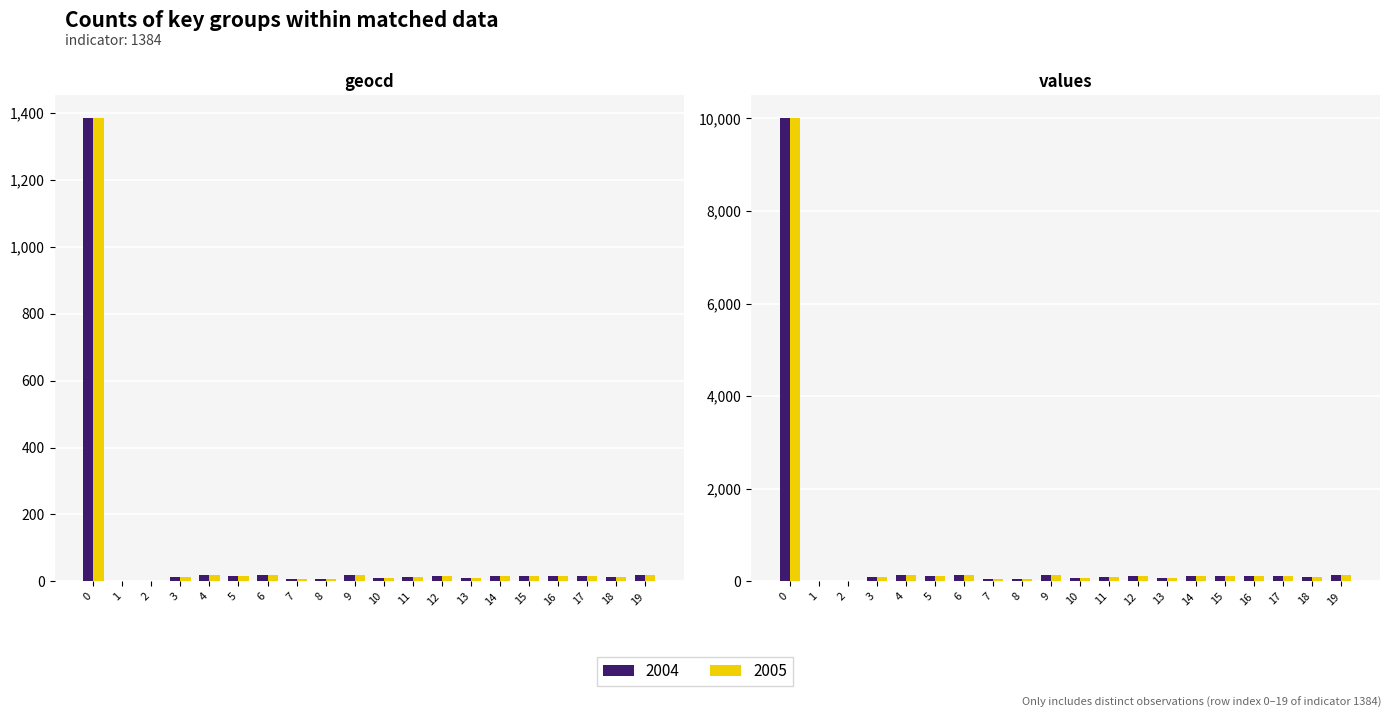

Reading left to right, what are all the values shown in this chart?

geocd: 1384	0	0	12	19	16	19	6	8	20	10	14	15	10	15	17	15	17	13	19
values: 10000	0	0	86	137	115	137	43	57	144	72	101	108	72	108	122	108	122	93	137